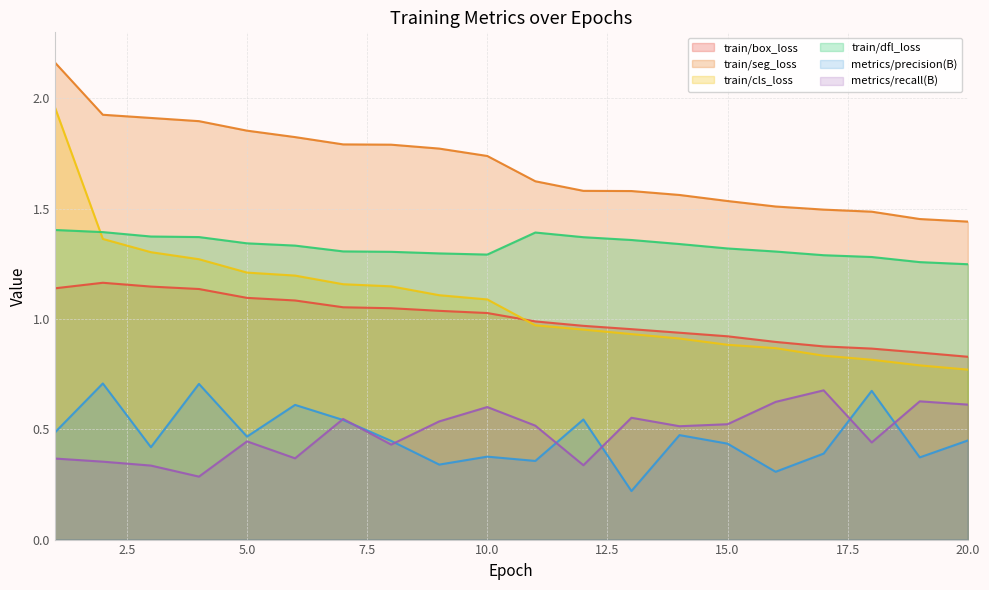

True or false: metrics/recall(B) has more than 1 points higher than both neighbors.

True